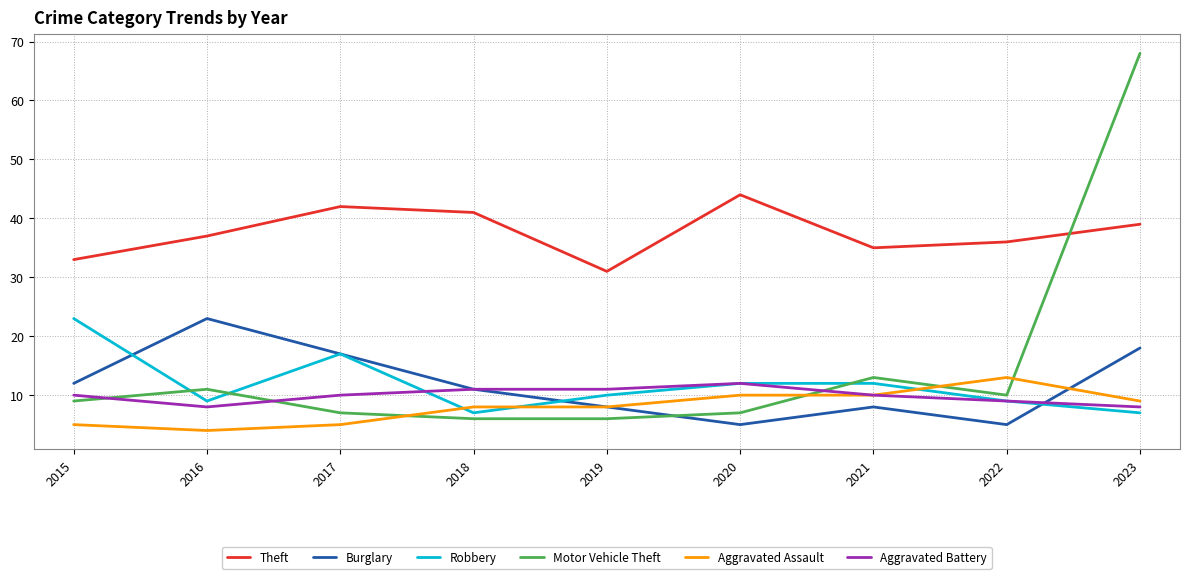

What is the approximate value of Motor Vehicle Theft at 2021?

13